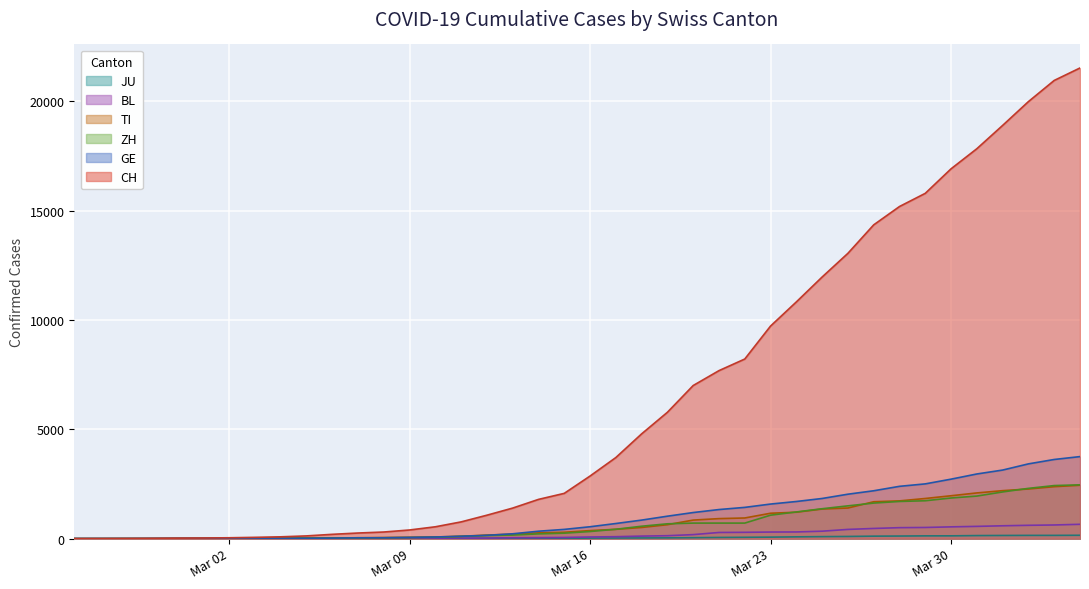

Which label corresponds to the smallest value in the chart?

2020-02-25